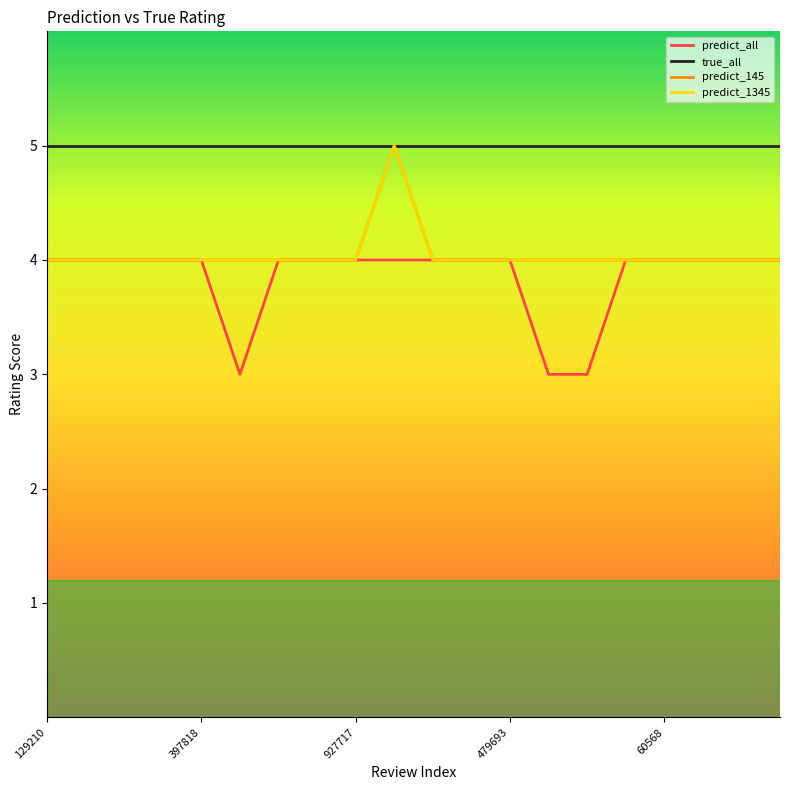

Which series has the largest range (max minus min)?

predict_all